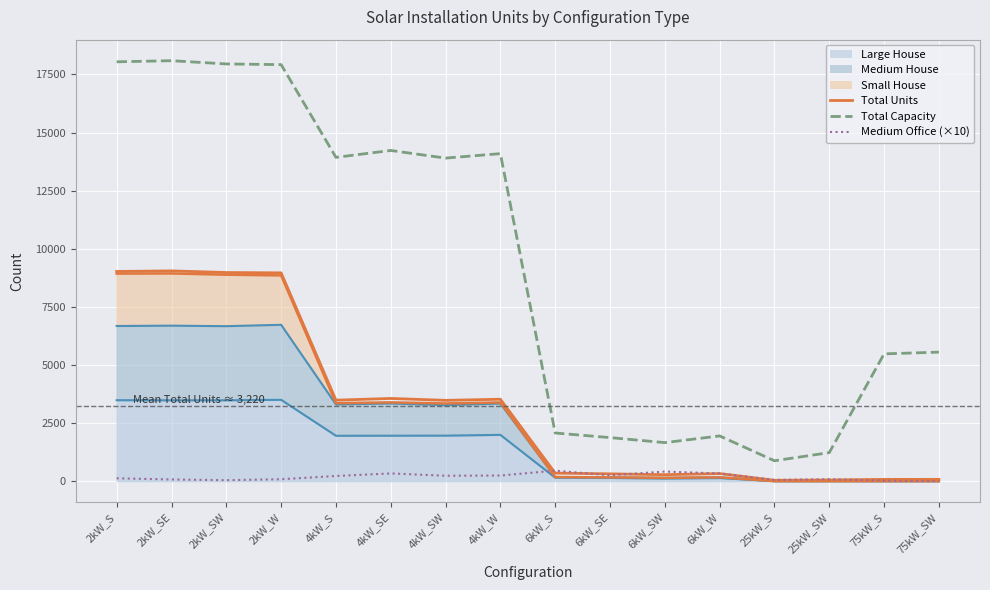

What is the average value of the Total Units series?

3221